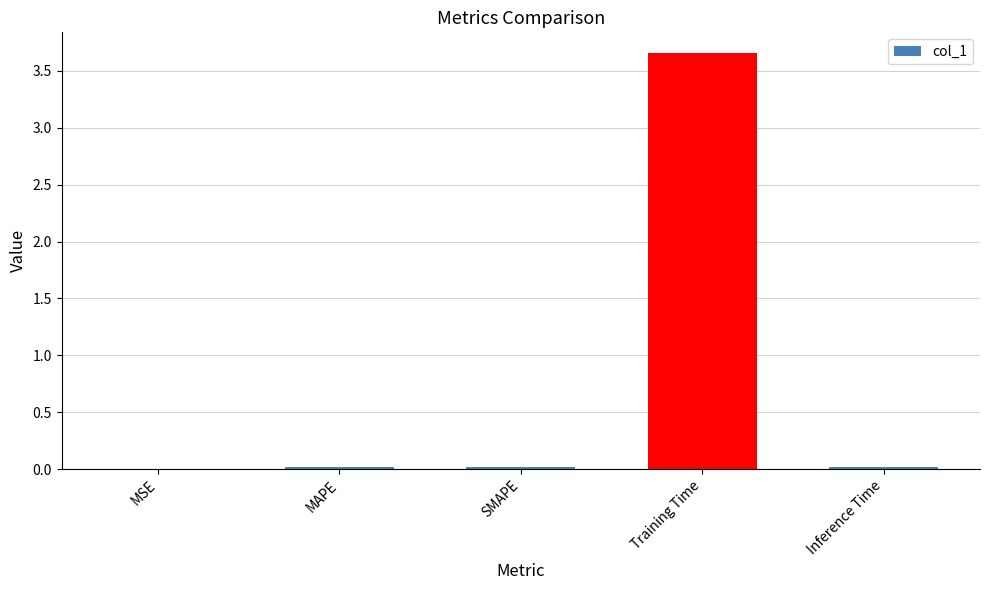

The value at Inference Time is 0.0. True or false?

True